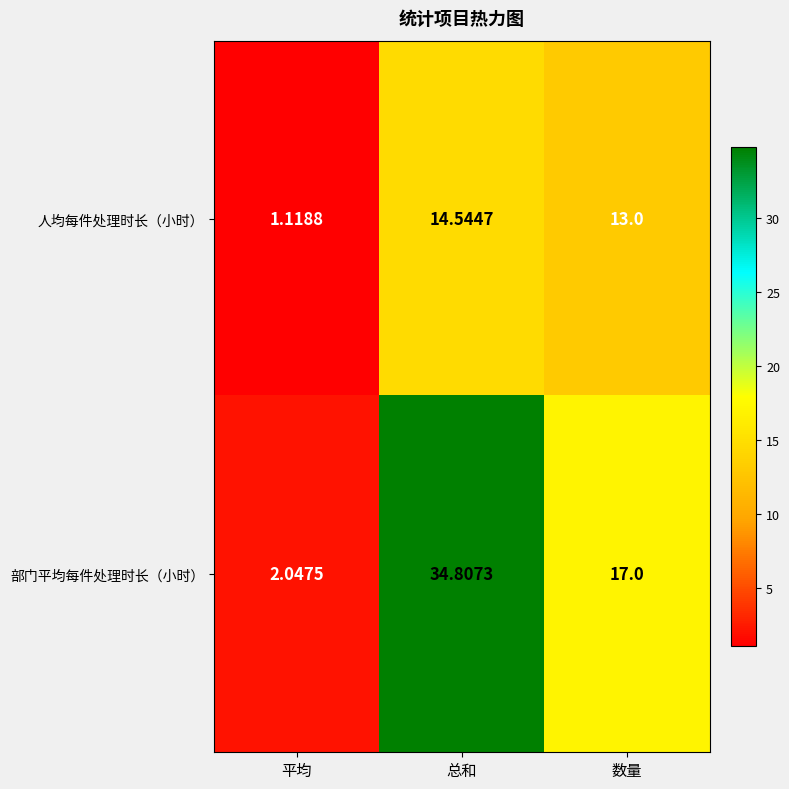

Which series has the widest spread of values?

部门平均每件处理时长（小时）